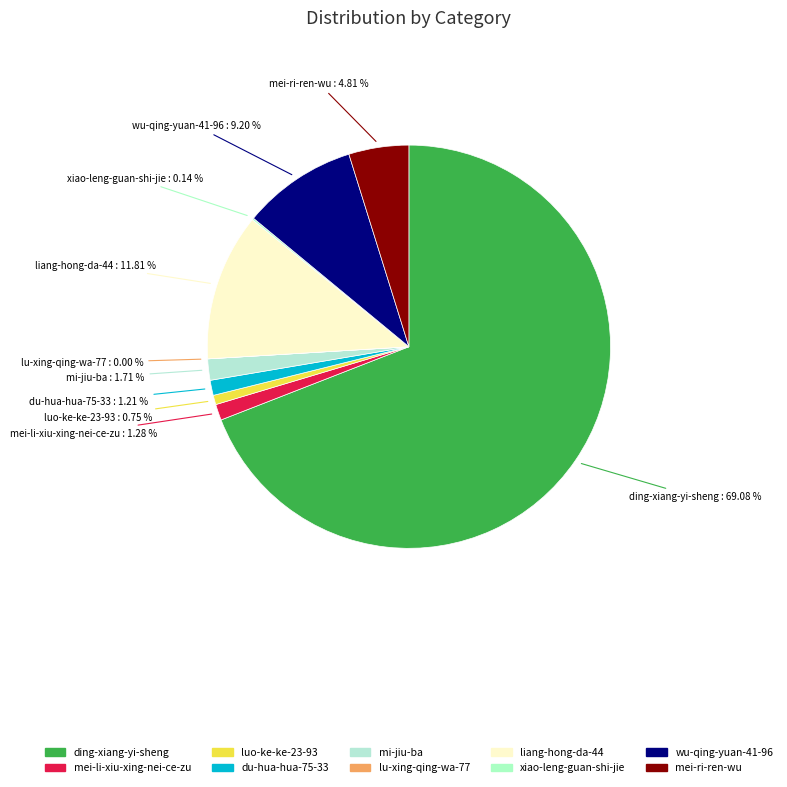

What is the ratio of the value at mi-jiu-ba to the value at luo-ke-ke-23-93?

2.3